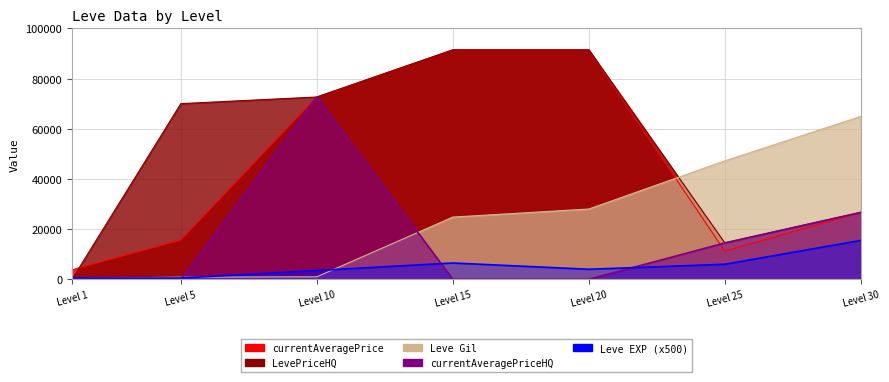

Which series changed the most between Level 15 and Level 20?

Leve Gil